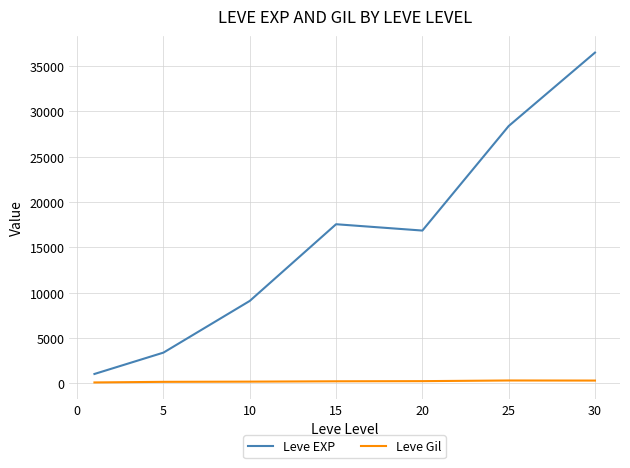

Rank the series by their average value, from highest to lowest.

Leve EXP, Leve Gil